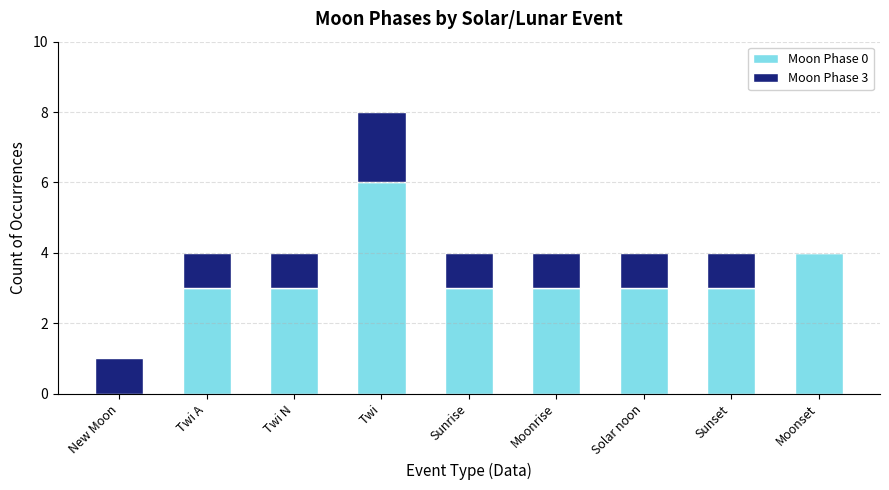

At which category is the sum across all series the highest?

Twi